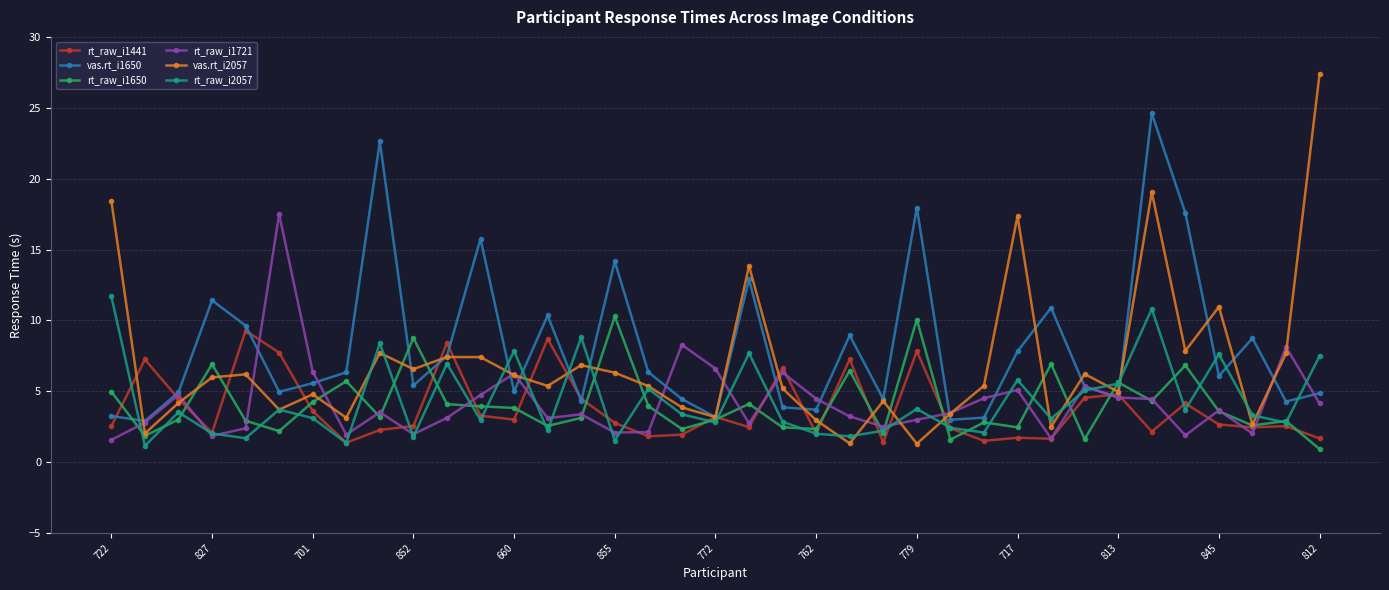

Which series has the widest spread of values?

vas.rt_i2057